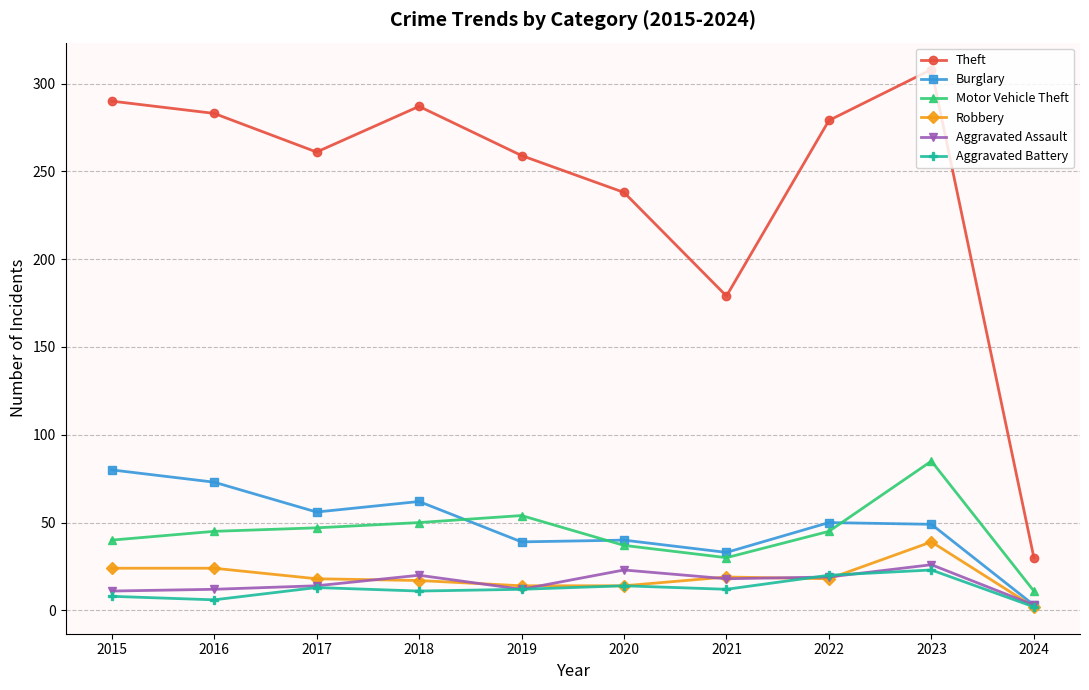

Does the chart have visible grid lines?

Yes